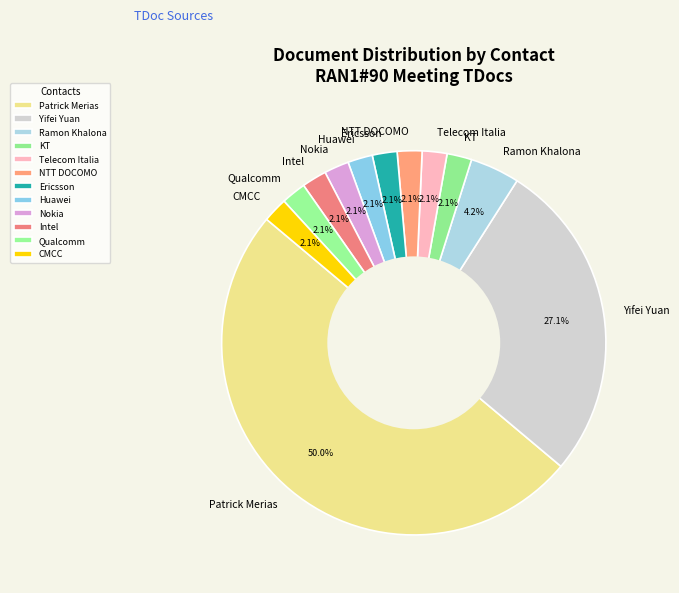

Is Intel the majority of the pie?

No